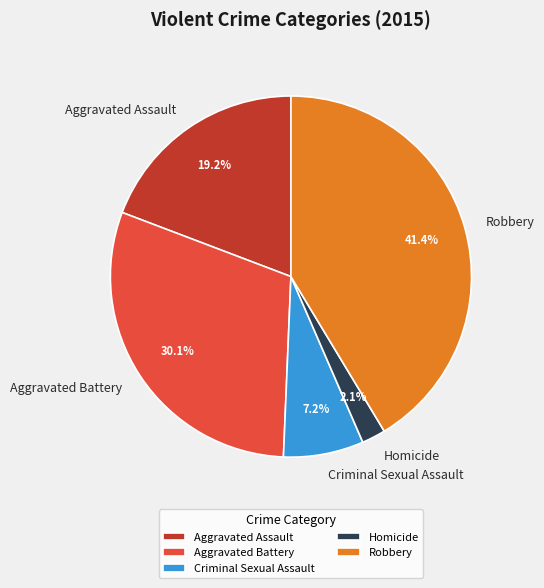

What is the smallest slice in the pie chart?

Homicide